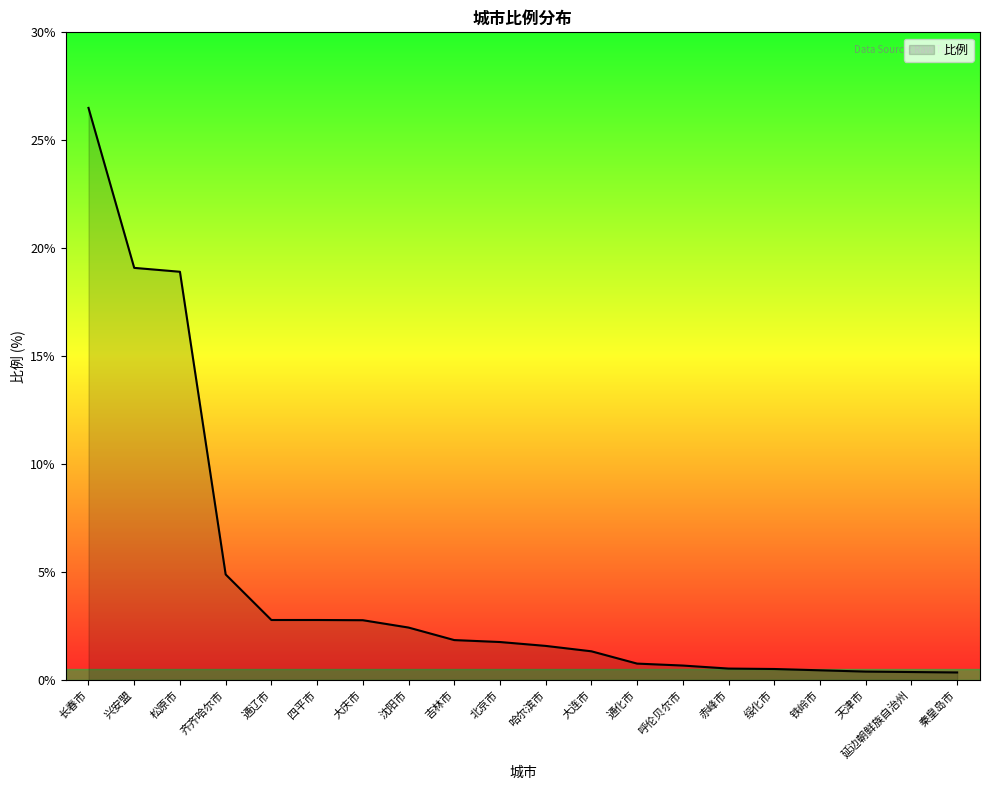

True or false: the data shows 2.4 at 沈阳市.

True